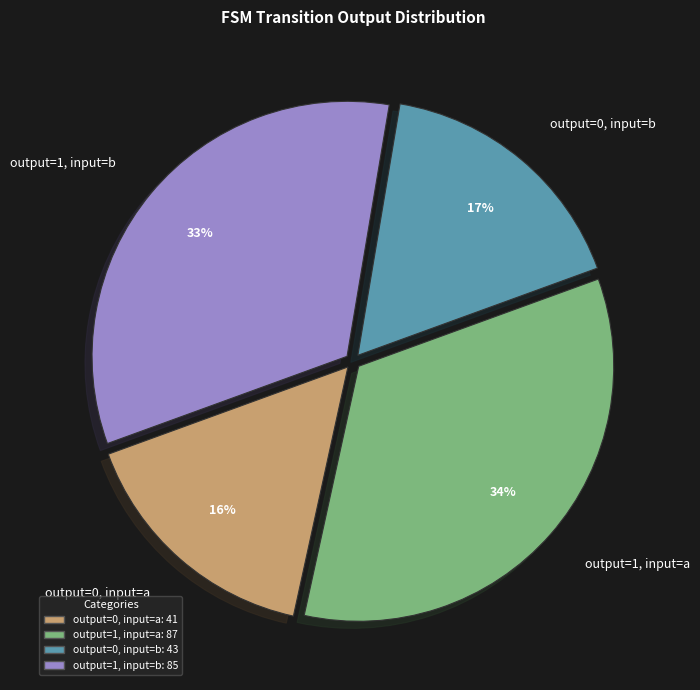

Combined, do output=1, input=b and output=0, input=a account for over 50%?

No